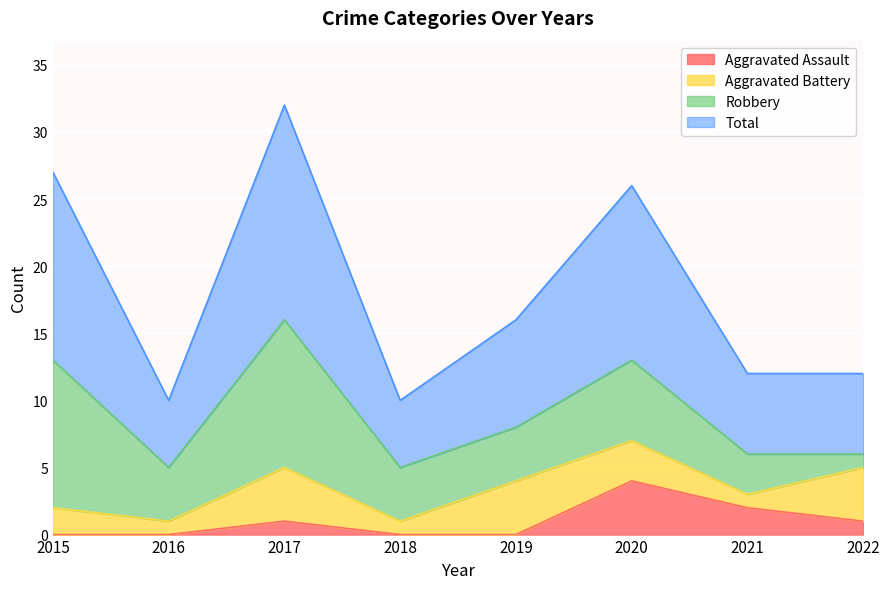

What is the sum of all Total values?

145